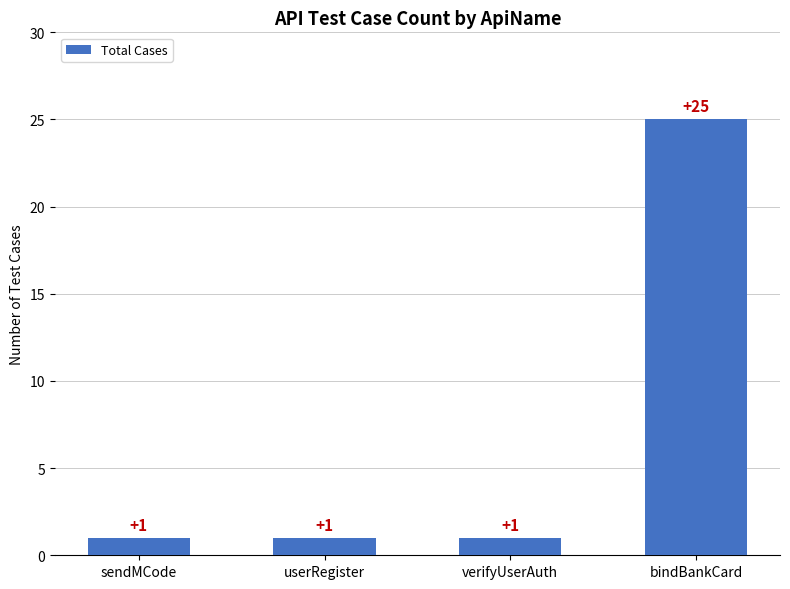

True or false: the data shows 0 at sendMCode.

False